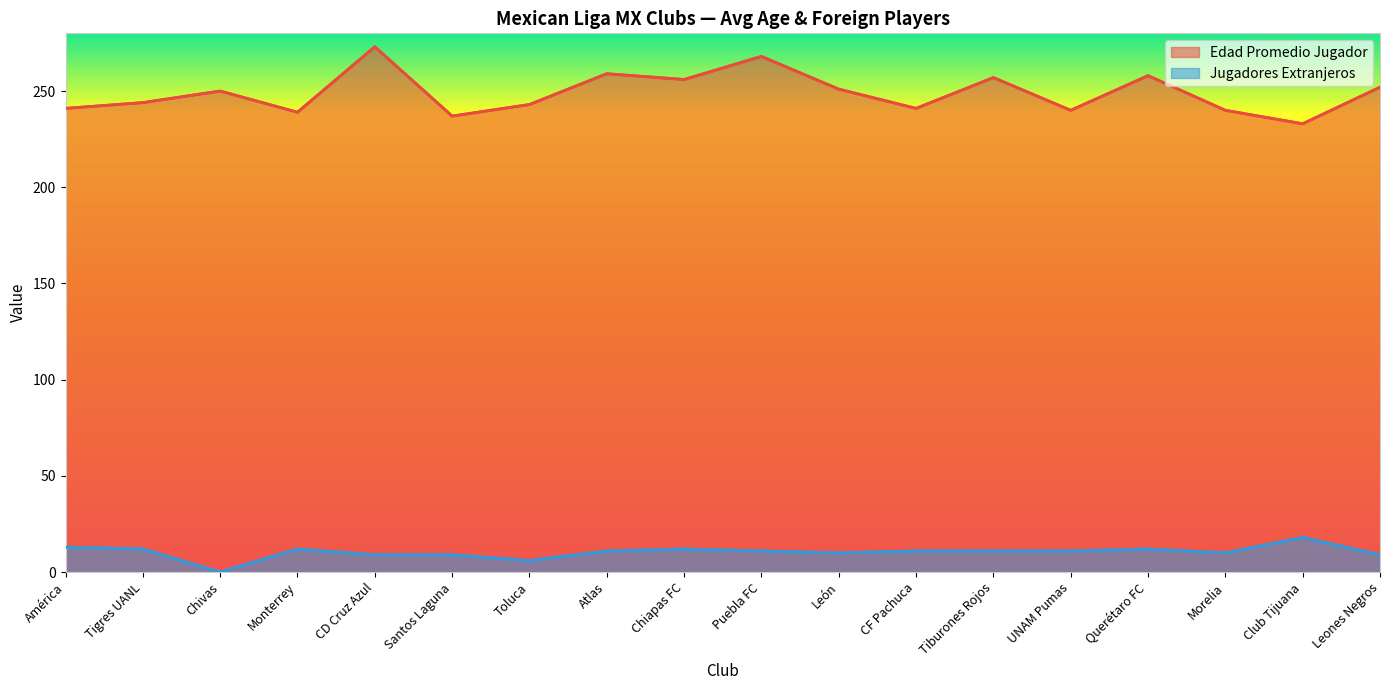

Rank the categories by Edad Promedio Jugador value from highest to lowest.

CD Cruz Azul, Puebla FC, Atlas, Querétaro FC, Tiburones Rojos, Chiapas FC, Leones Negros, León, Chivas, Tigres UANL, Toluca, América, CF Pachuca, UNAM Pumas, Morelia, Monterrey, Santos Laguna, Club Tijuana